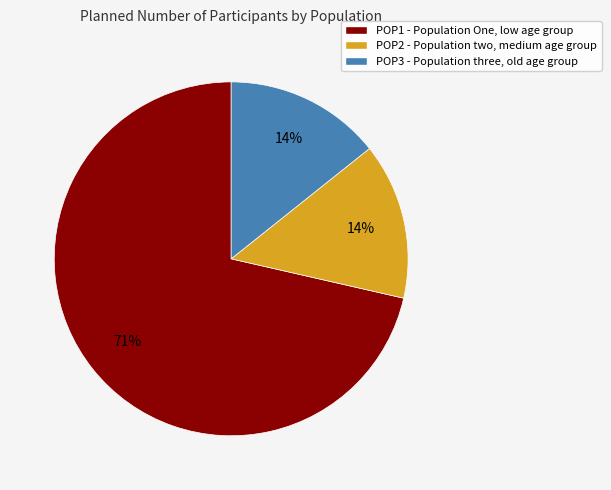

Which slice is the largest?

POP1